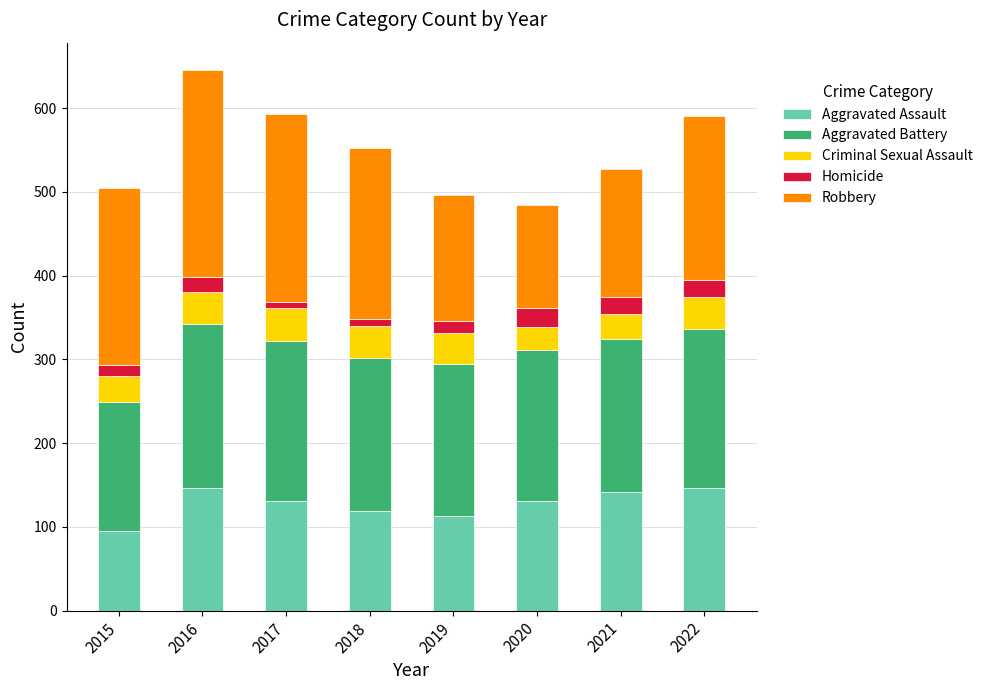

The Aggravated Assault series shows 175 at 2017. True or false?

False